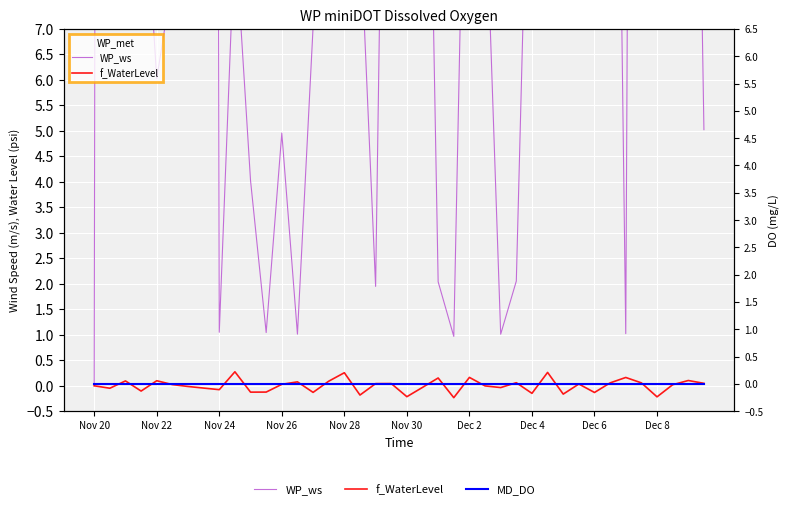

Is it true that WP_ws equals 10.0 at 29?

True